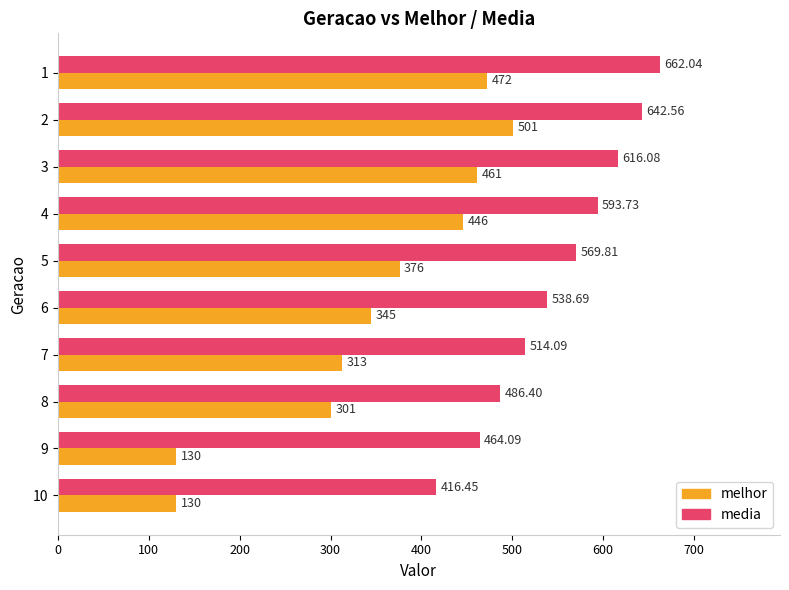

List the labels in order of media value, smallest first.

10, 9, 8, 7, 6, 5, 4, 3, 2, 1